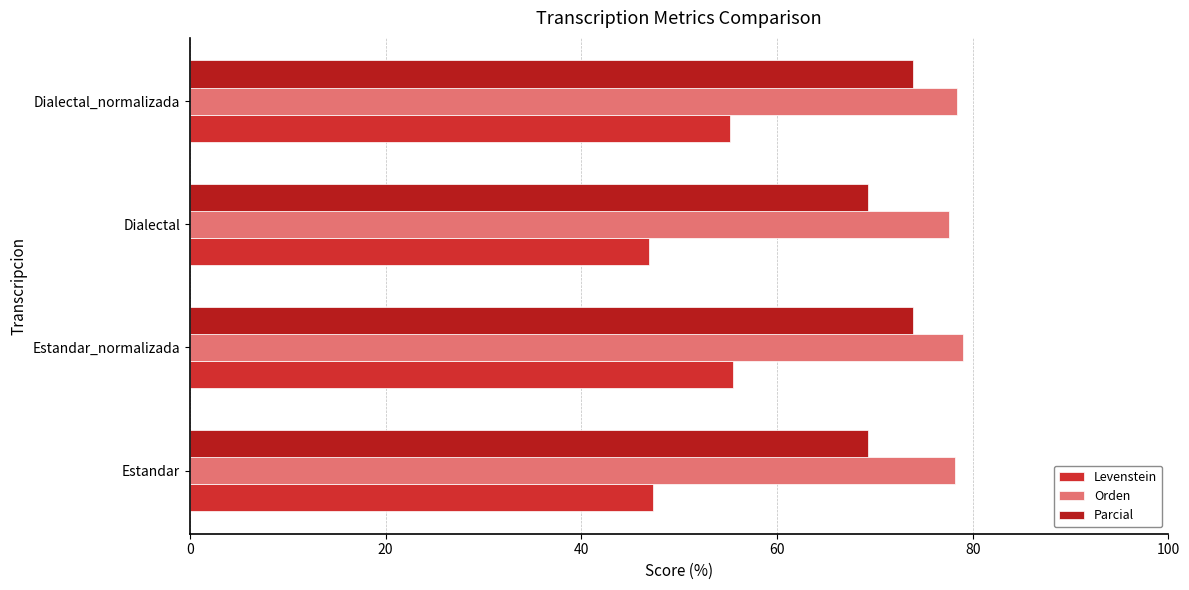

How many distinct data groups are displayed?

3